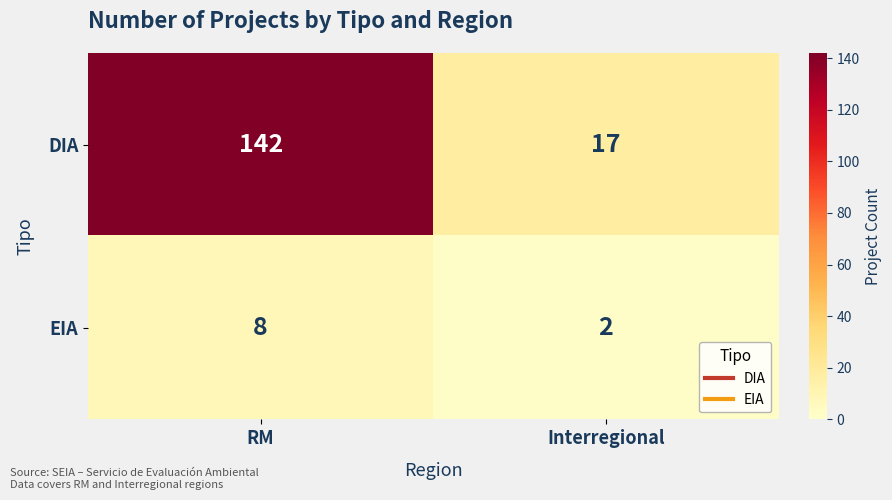

What is the total value across all series at RM?

150